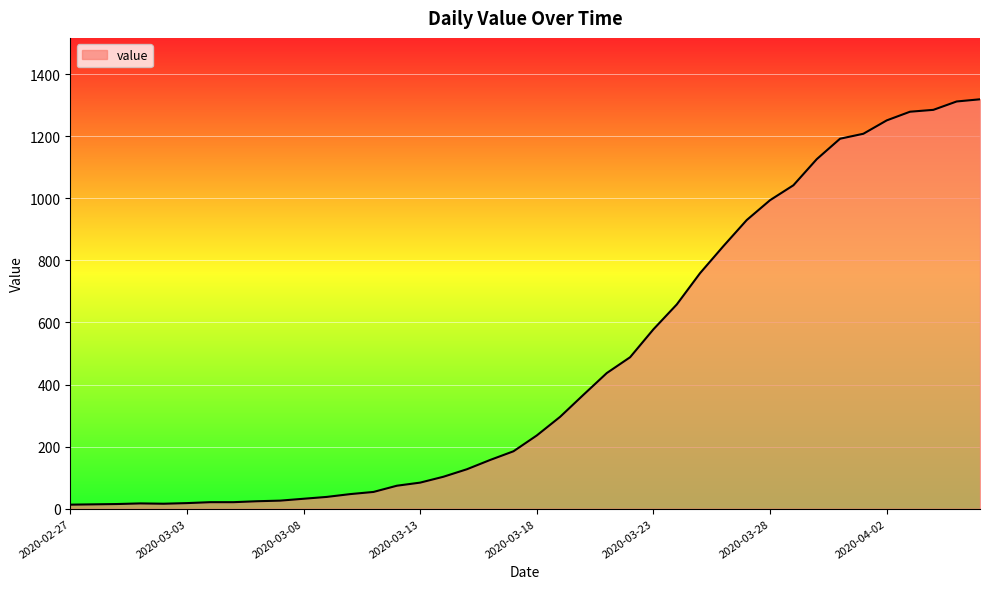

What is the difference between the second highest and second lowest values?

1298